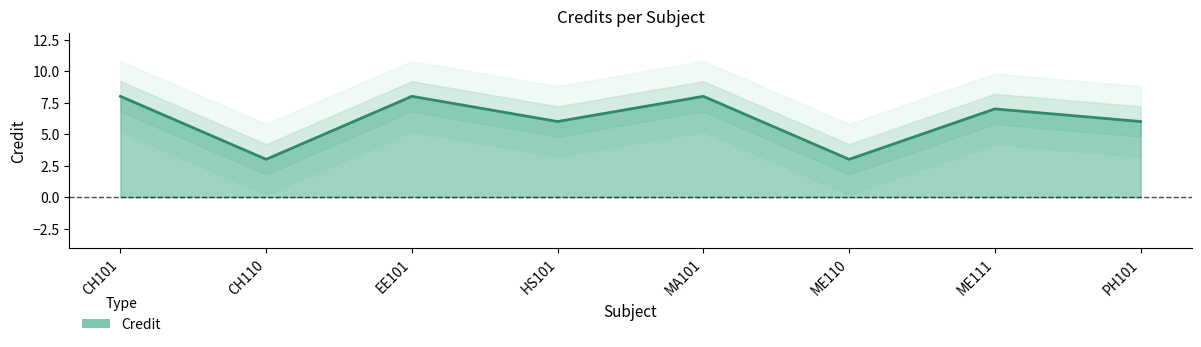

Which has a higher value, HS101 or PH101?

HS101